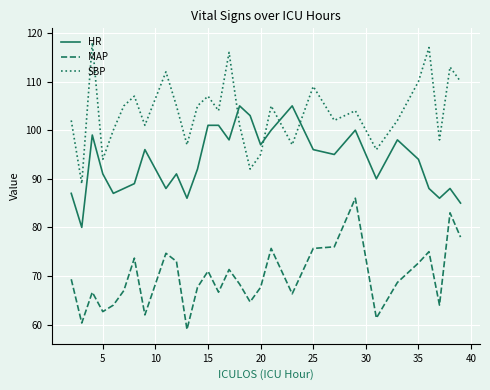

In SBP, how many points are higher than both neighbors (excluding endpoints)?

10